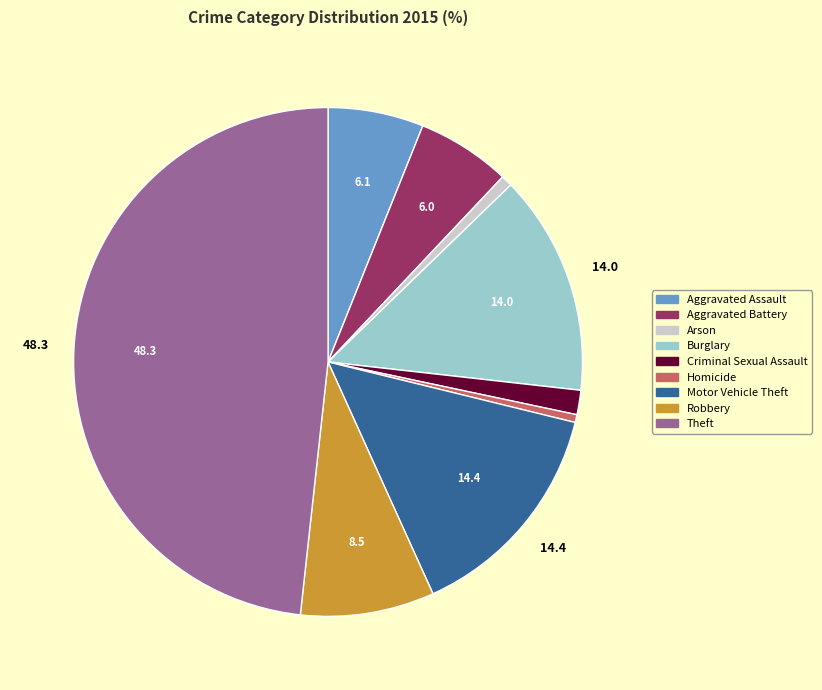

Count the number of slices in the pie.

9